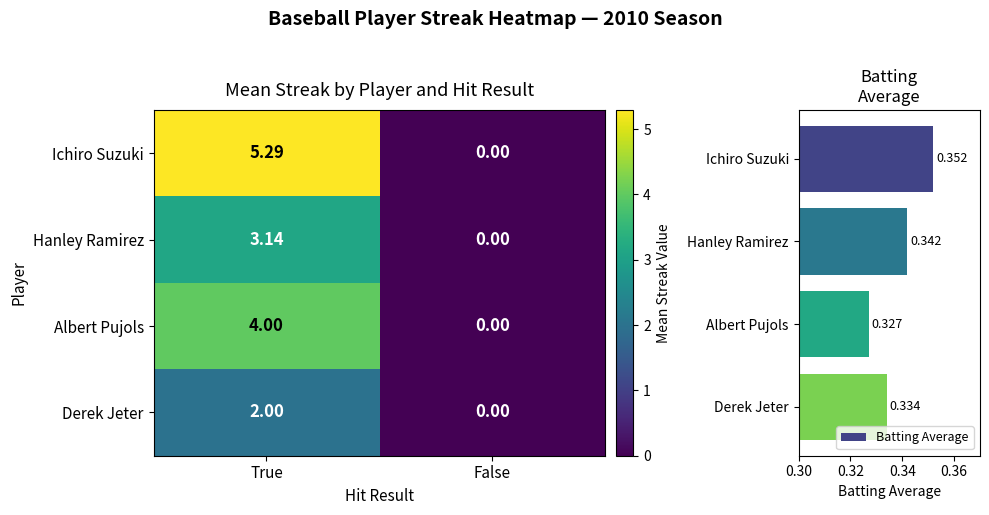

What is the sum of all Hanley Ramirez values?

3.1